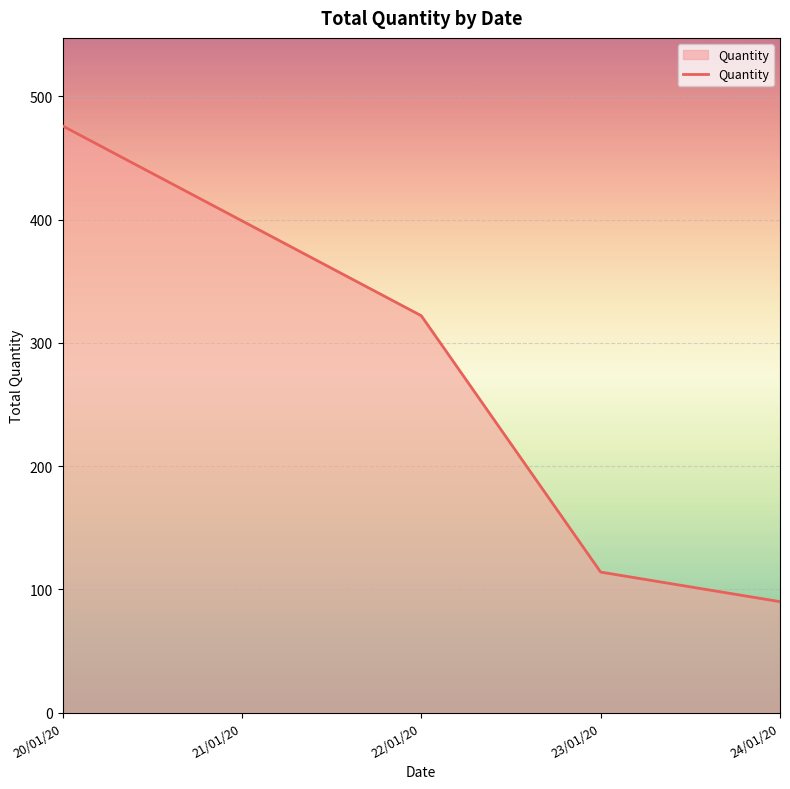

Which category has the highest value across all series?

20/01/20